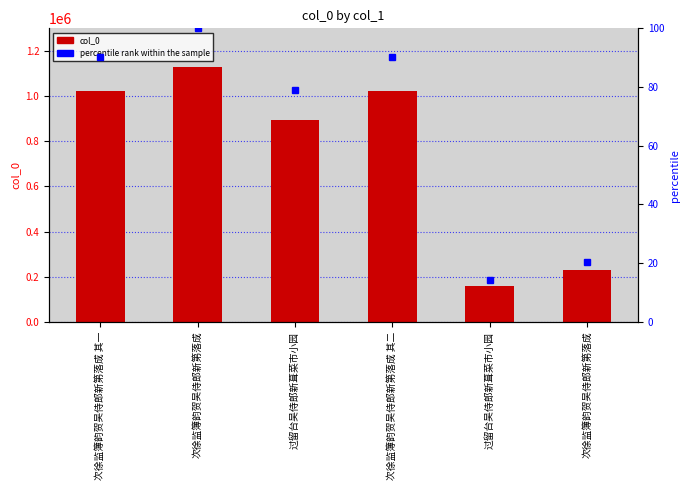

What is the greatest value displayed?

1129914.0